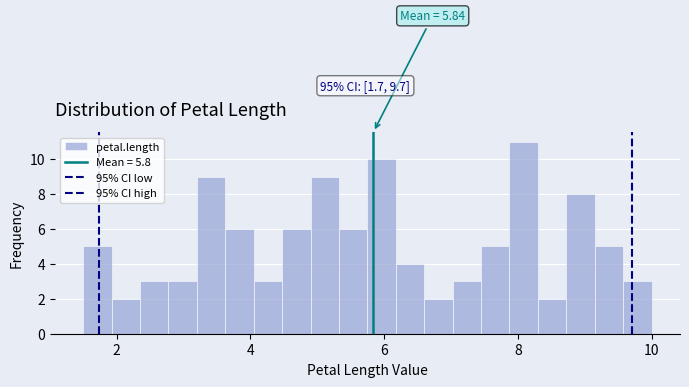

Read against the x-axis, roughly where is the centre of the tallest bar?

8.0